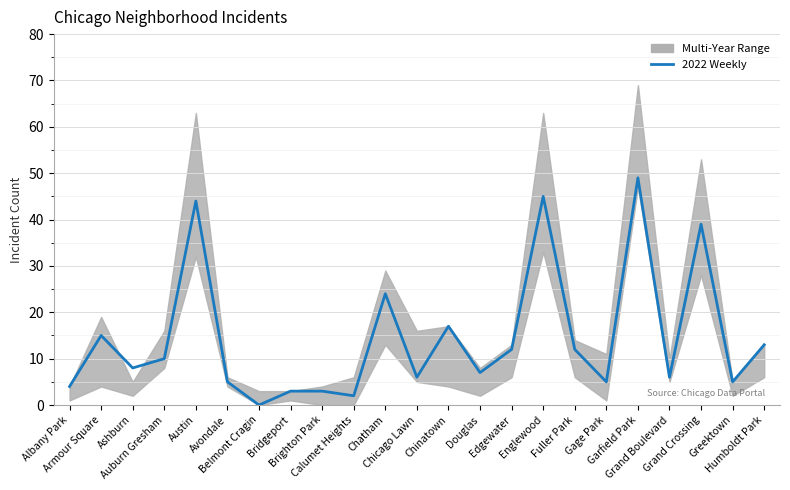

What is the label of the 7th point from the right?

Fuller Park